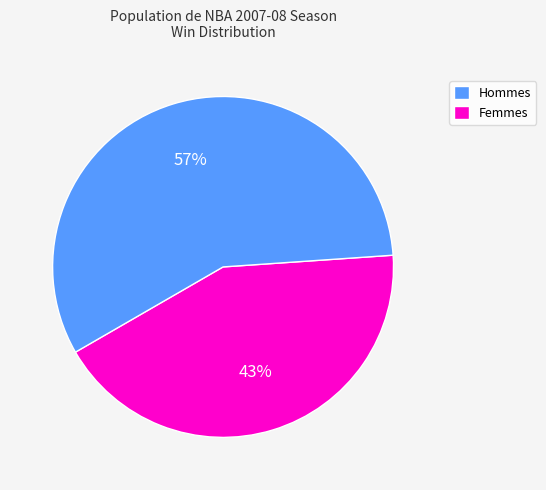

Does any single category account for the majority?

Yes